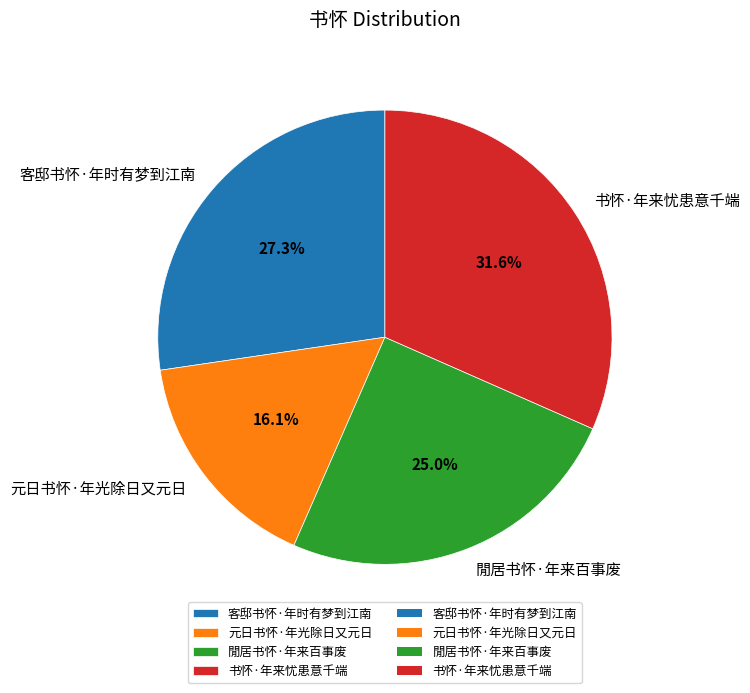

Rank the categories by value from highest to lowest.

书怀·年来忧患意千端, 客邸书怀·年时有梦到江南, 閒居书怀·年来百事废, 元日书怀·年光除日又元日